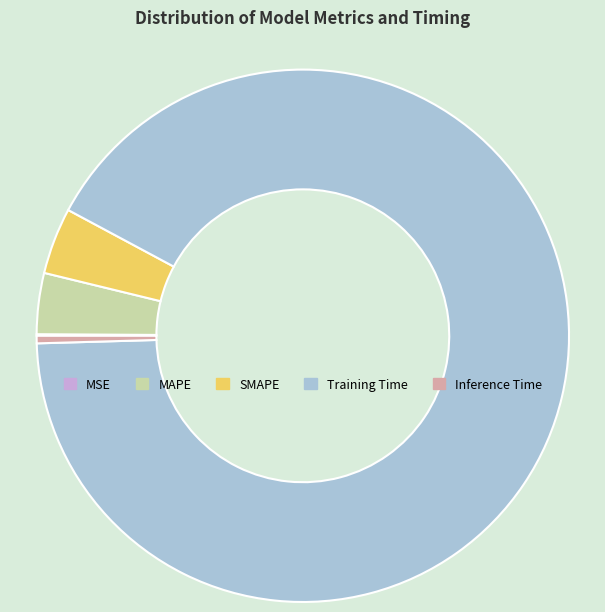

The MAPE slice represents 18% of the pie. True or false?

False